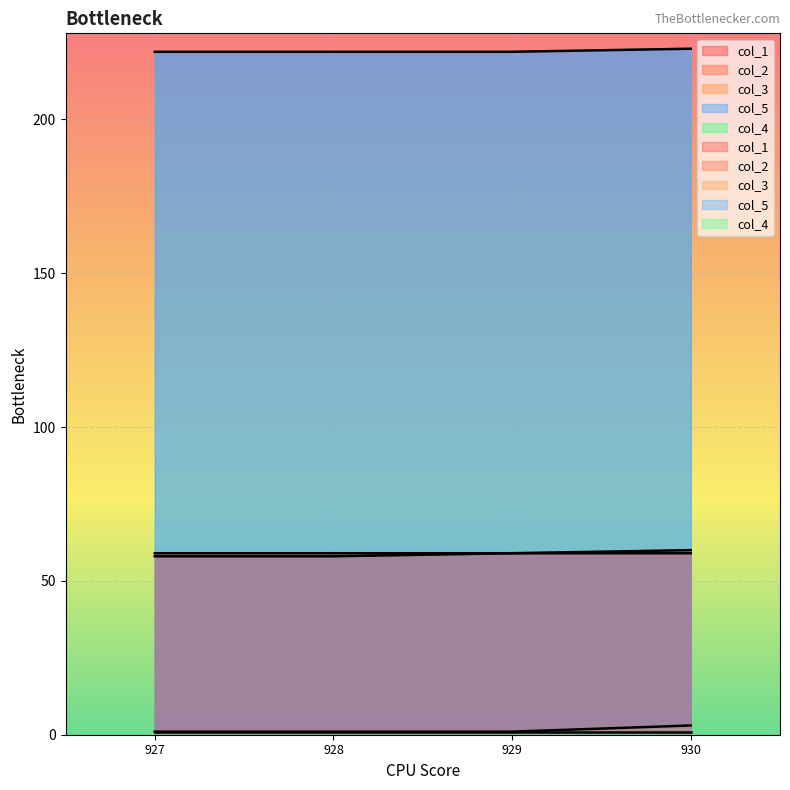

What position from the right is 929.0?

2